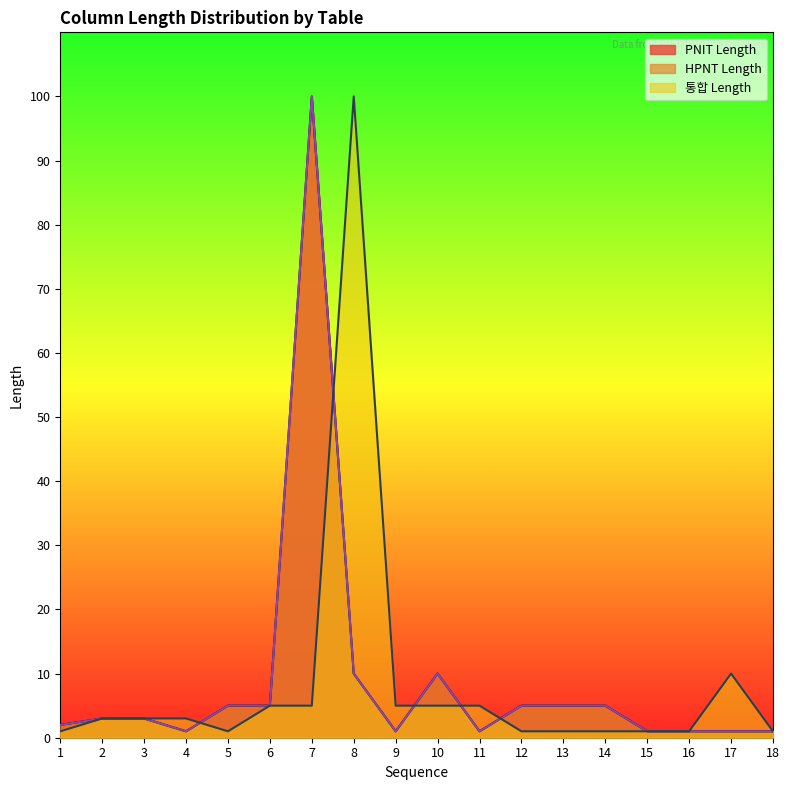

Does the chart display data point markers on the line(s)?

No